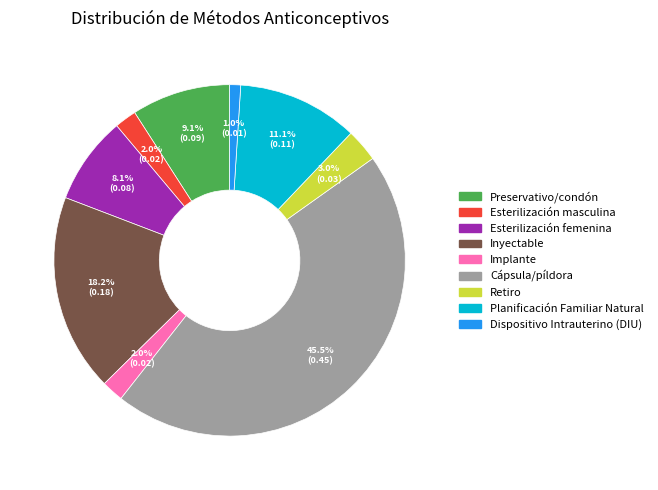

Is there a majority slice in this chart?

No